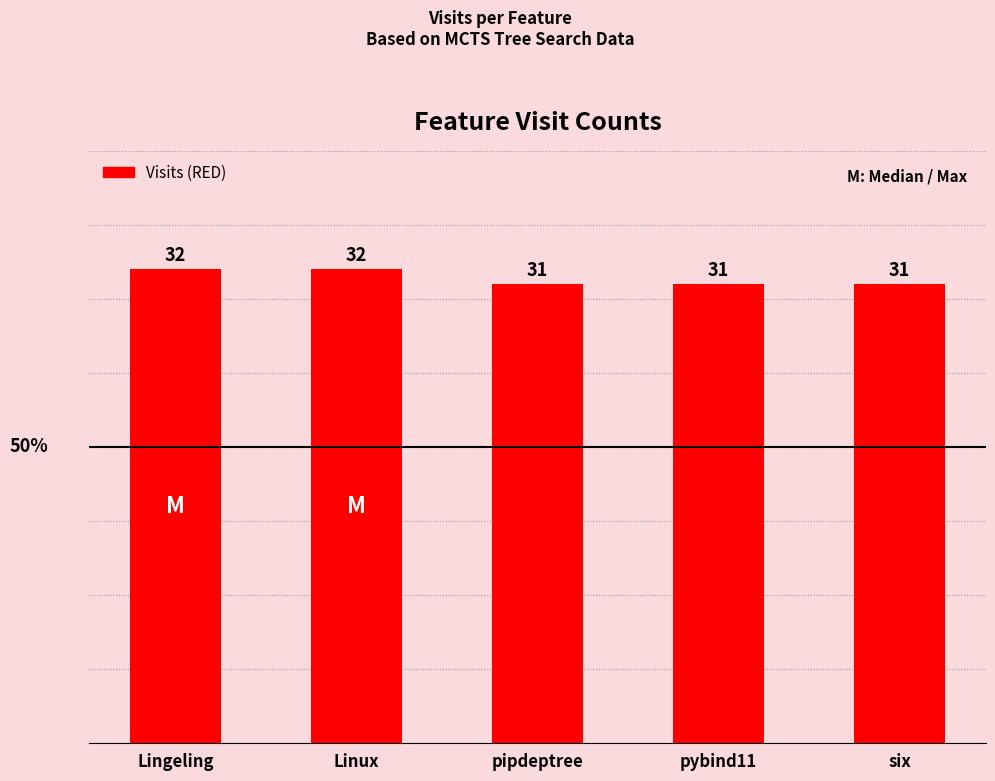

The chart shows a value of 32 at Linux. True or false?

True